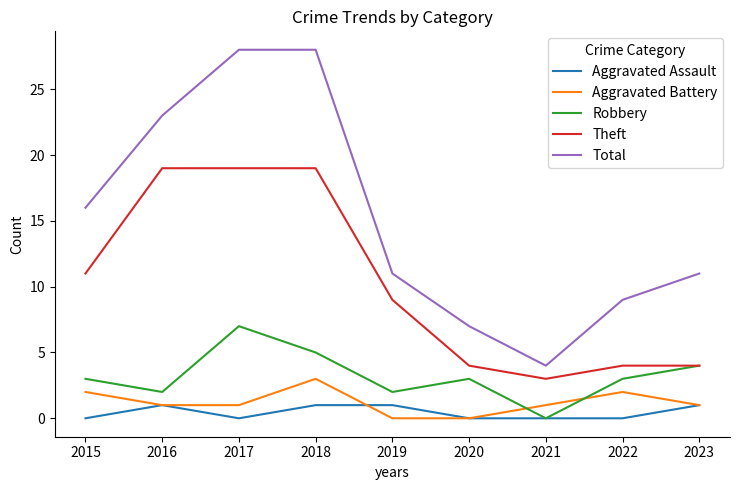

What are all the series names shown in the legend?

Aggravated Assault, Aggravated Battery, Robbery, Theft, Total